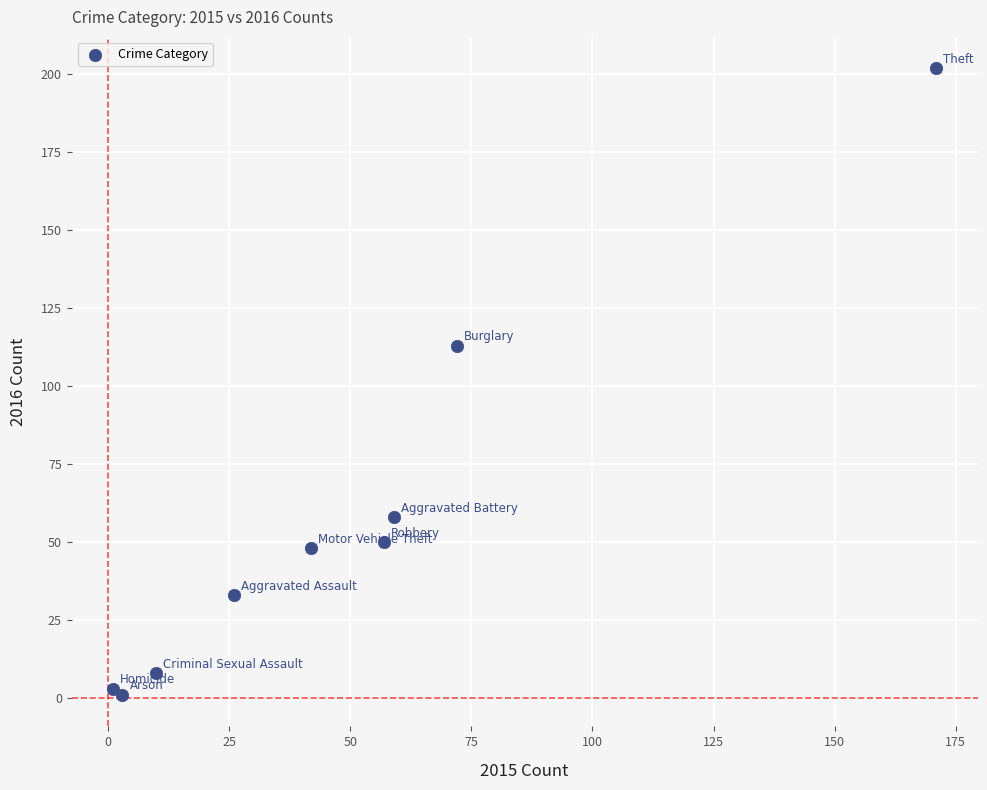

What Y value in the scatter plot is closest to 101?

113